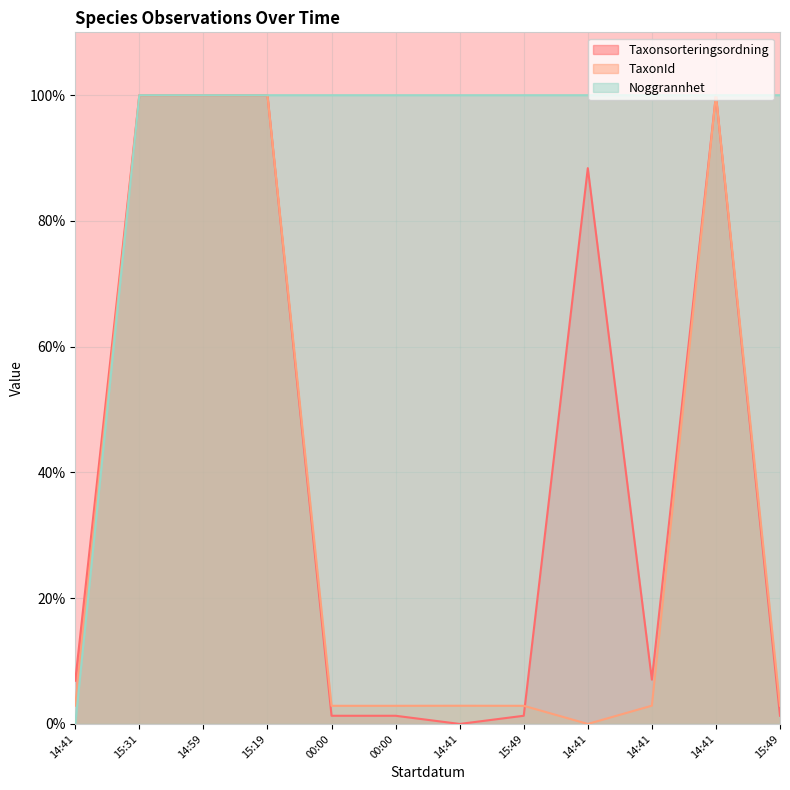

How many values in the TaxonId series are below 2?

1